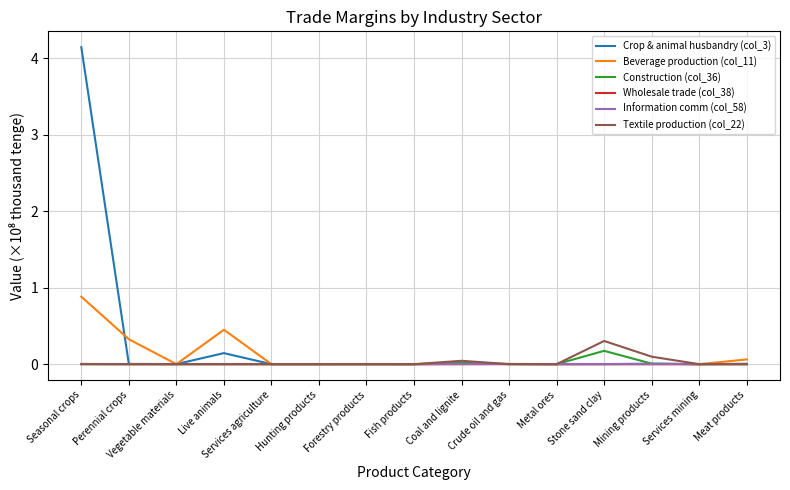

True or false: Information comm (col_58) has a value of 0.0 at Services agriculture.

True